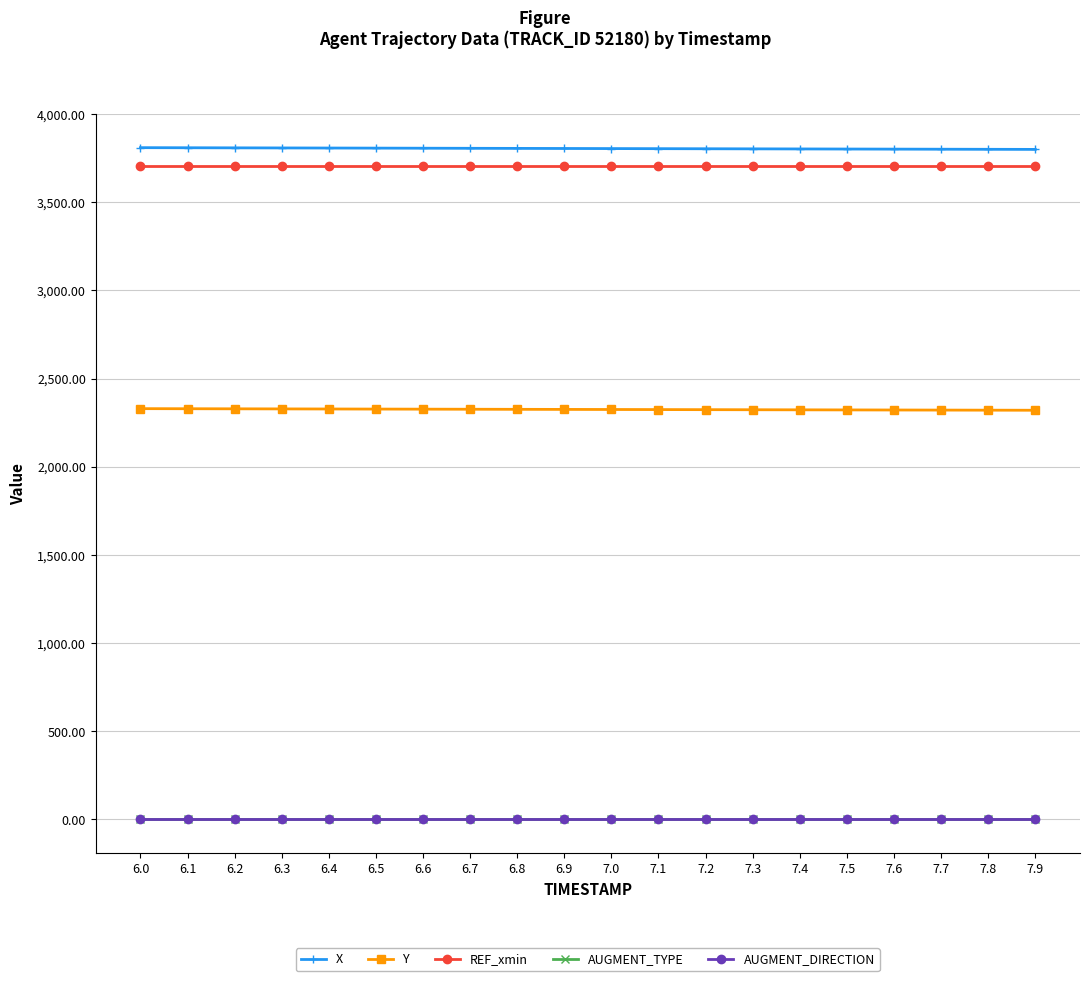

What is the label of the 16th point from the right?

6.4